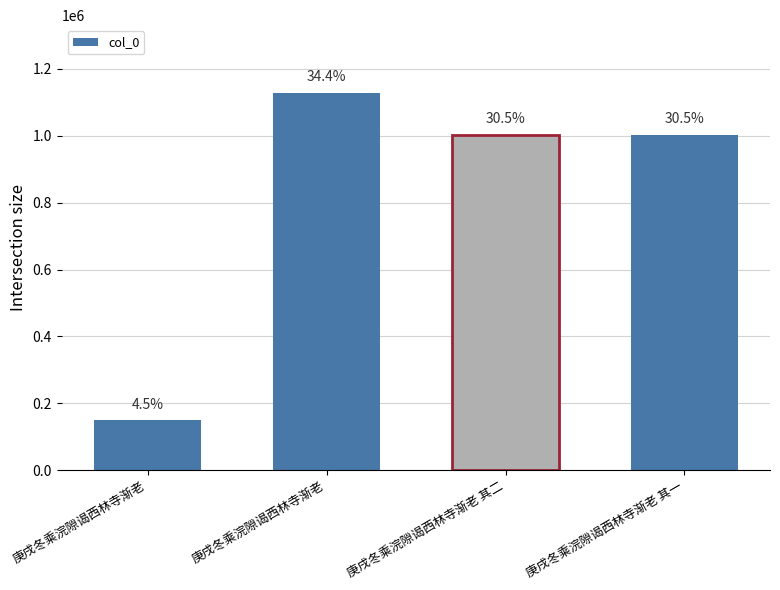

List the labels in order of value, largest first.

庚戌冬乘浣隙谒西林寺渐老, 庚戌冬乘浣隙谒西林寺渐老 其一, 庚戌冬乘浣隙谒西林寺渐老 其二, 庚戌冬乘浣隙谒西林寺渐老